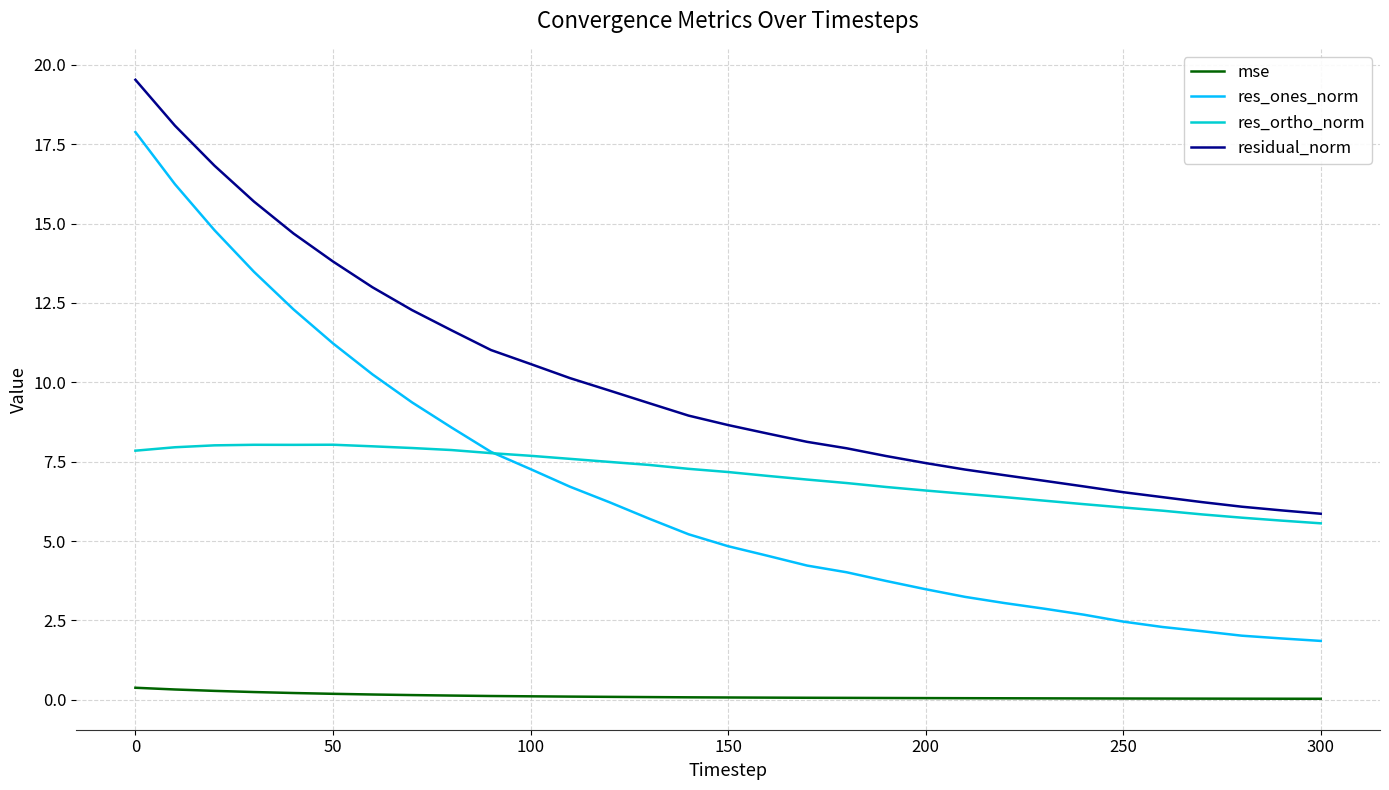

What is the lowest value of the residual_norm series?

5.9